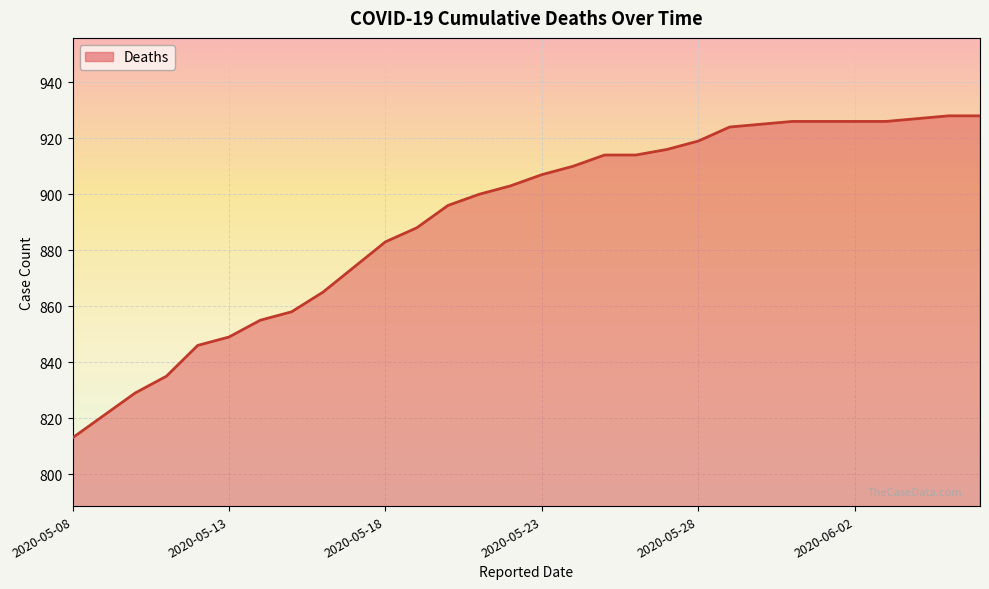

What is the minimum value shown in the chart?

813